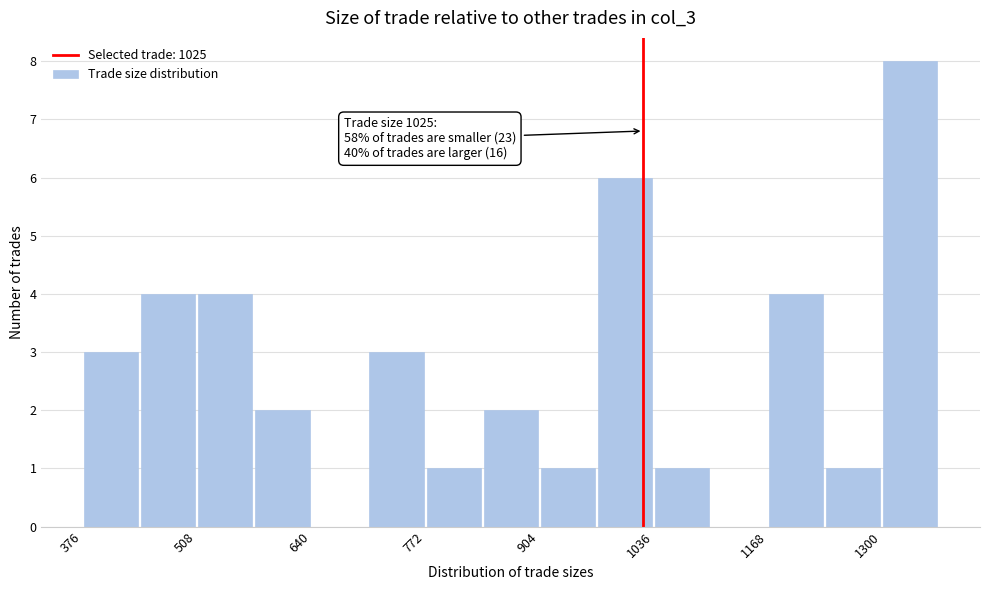

Read against the x-axis, roughly where is the centre of the tallest bar?

1340